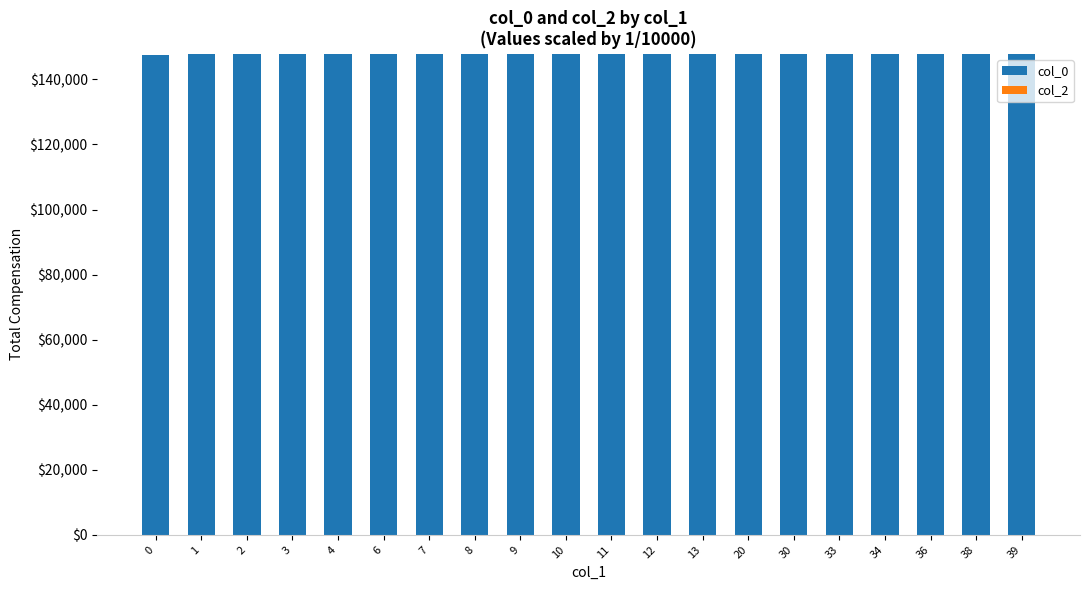

What is the value of the 7th bar from the left?

147863.6